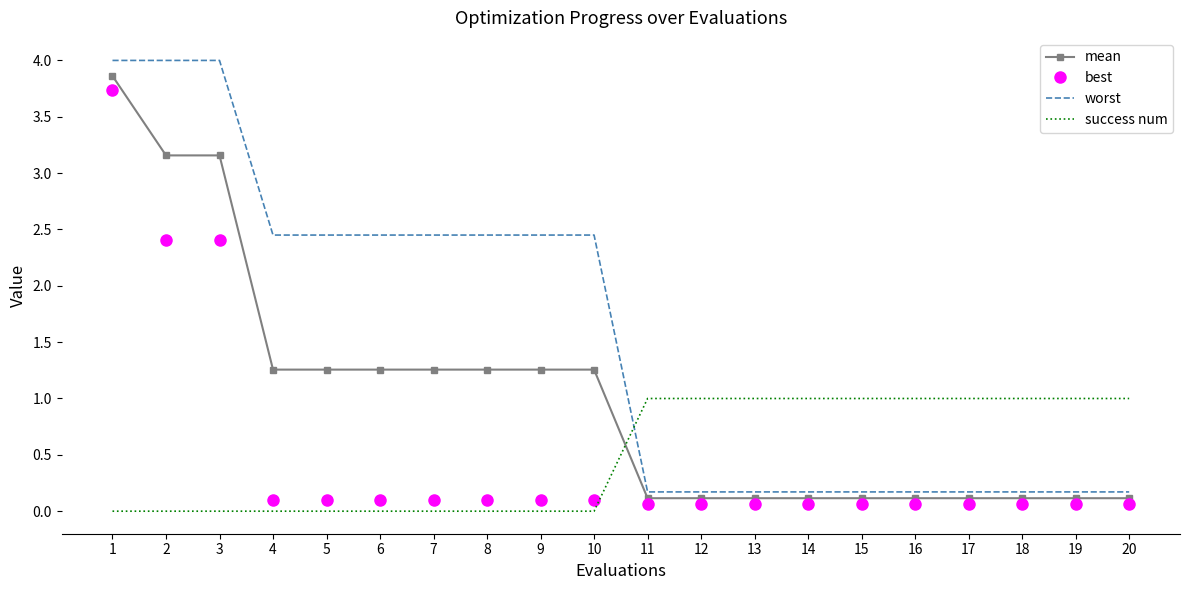

True or false: worst has a value of 0.2 at 14.

True